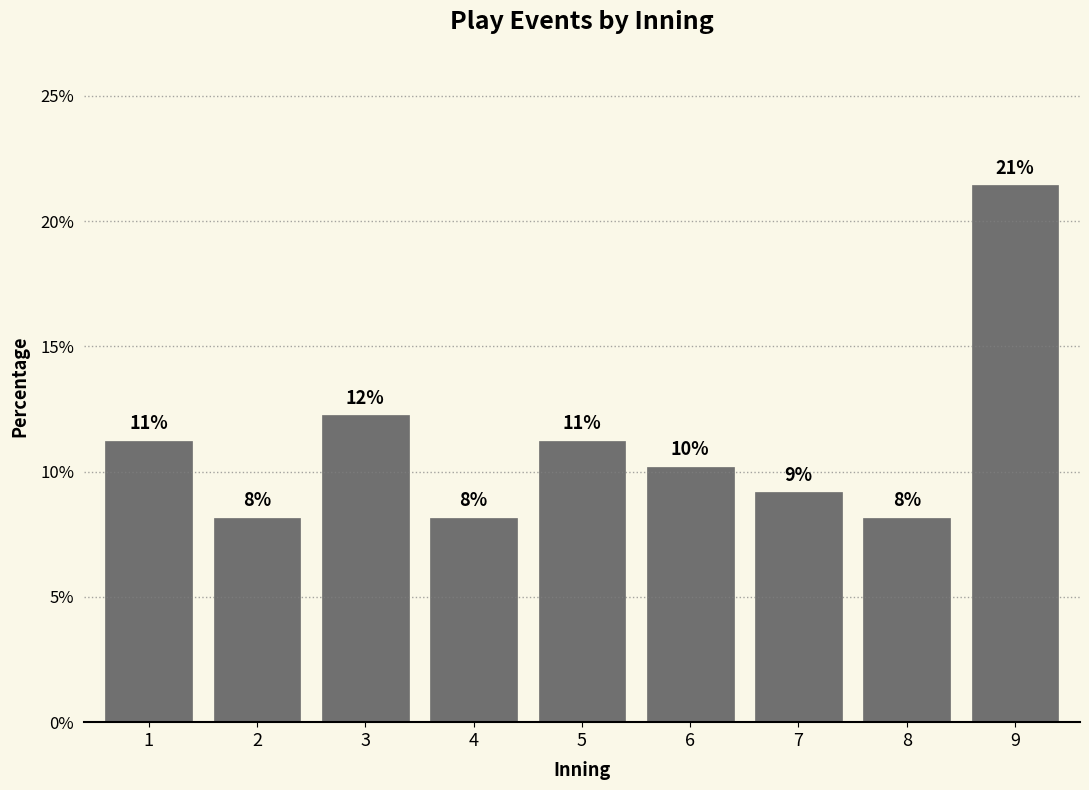

How many bars are there in total?

9